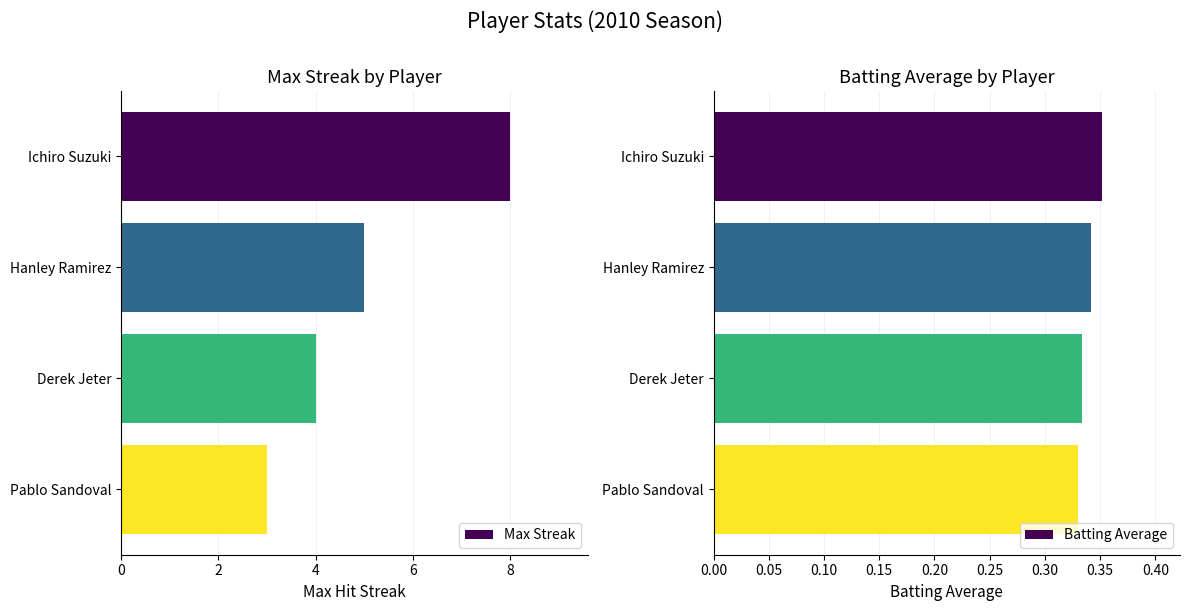

Rank the series by their maximum value, from lowest to highest.

Batting Average, Max Streak